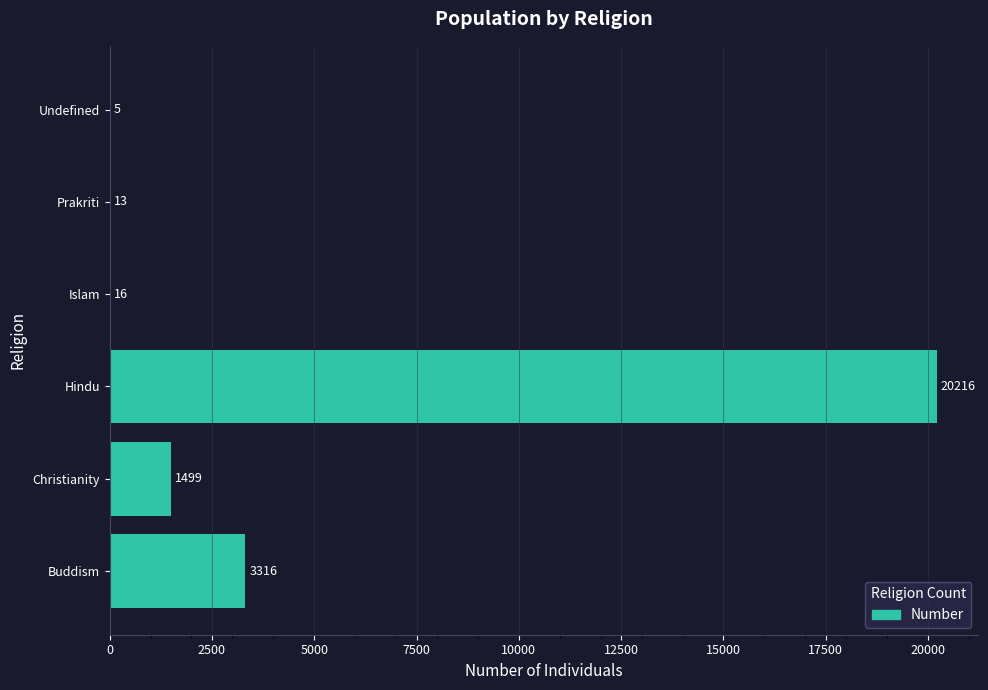

What is the sum of all values?

25065